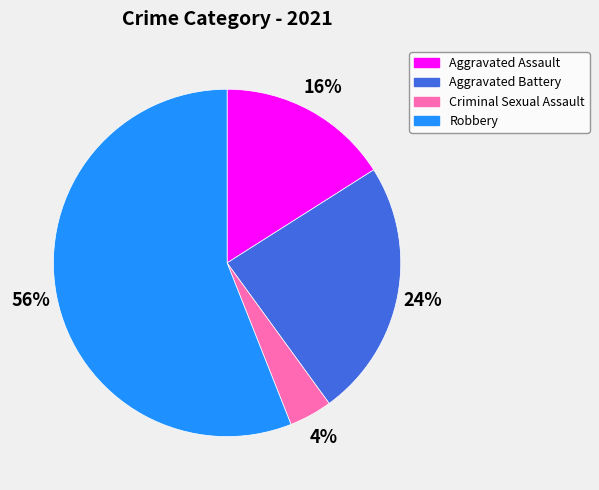

What is the majority slice?

Robbery